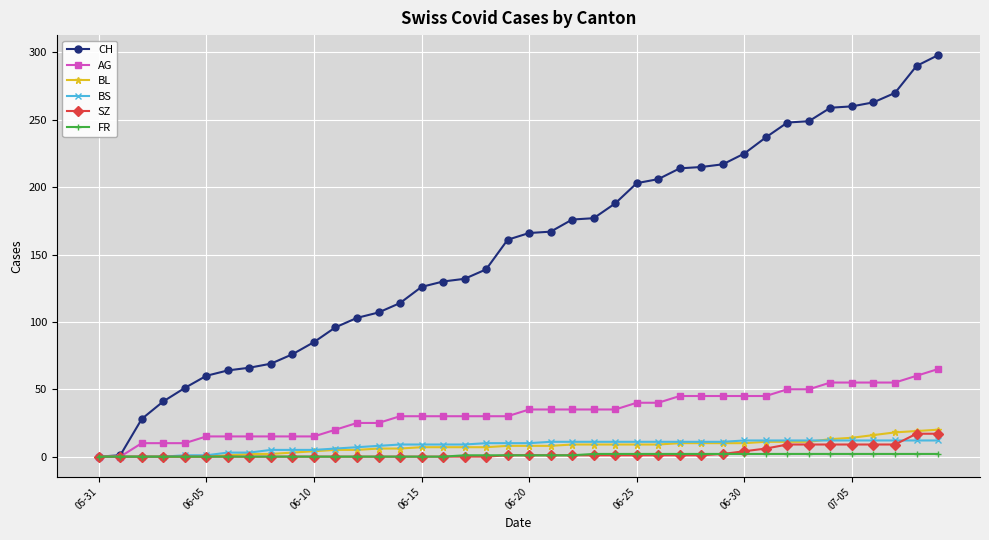

What is the average value of the AG series?

32